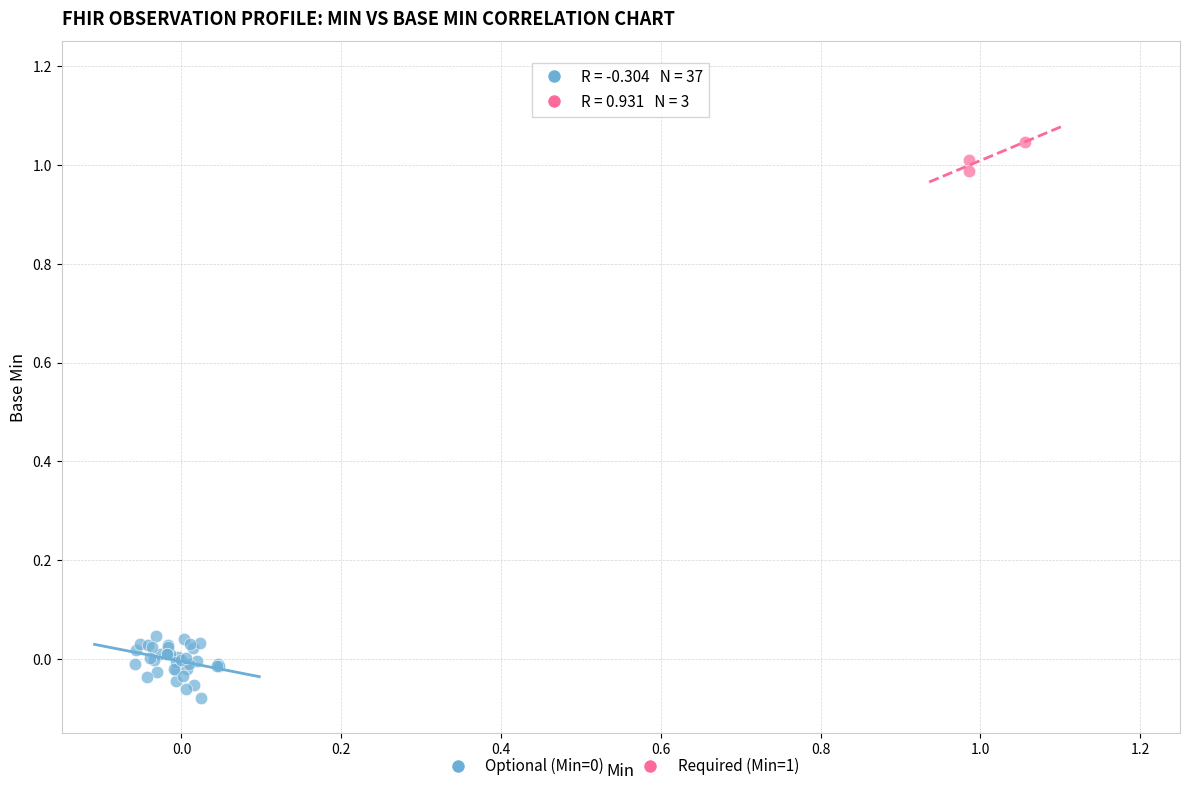

Which series reaches the maximum Y coordinate?

Required (Min=1)